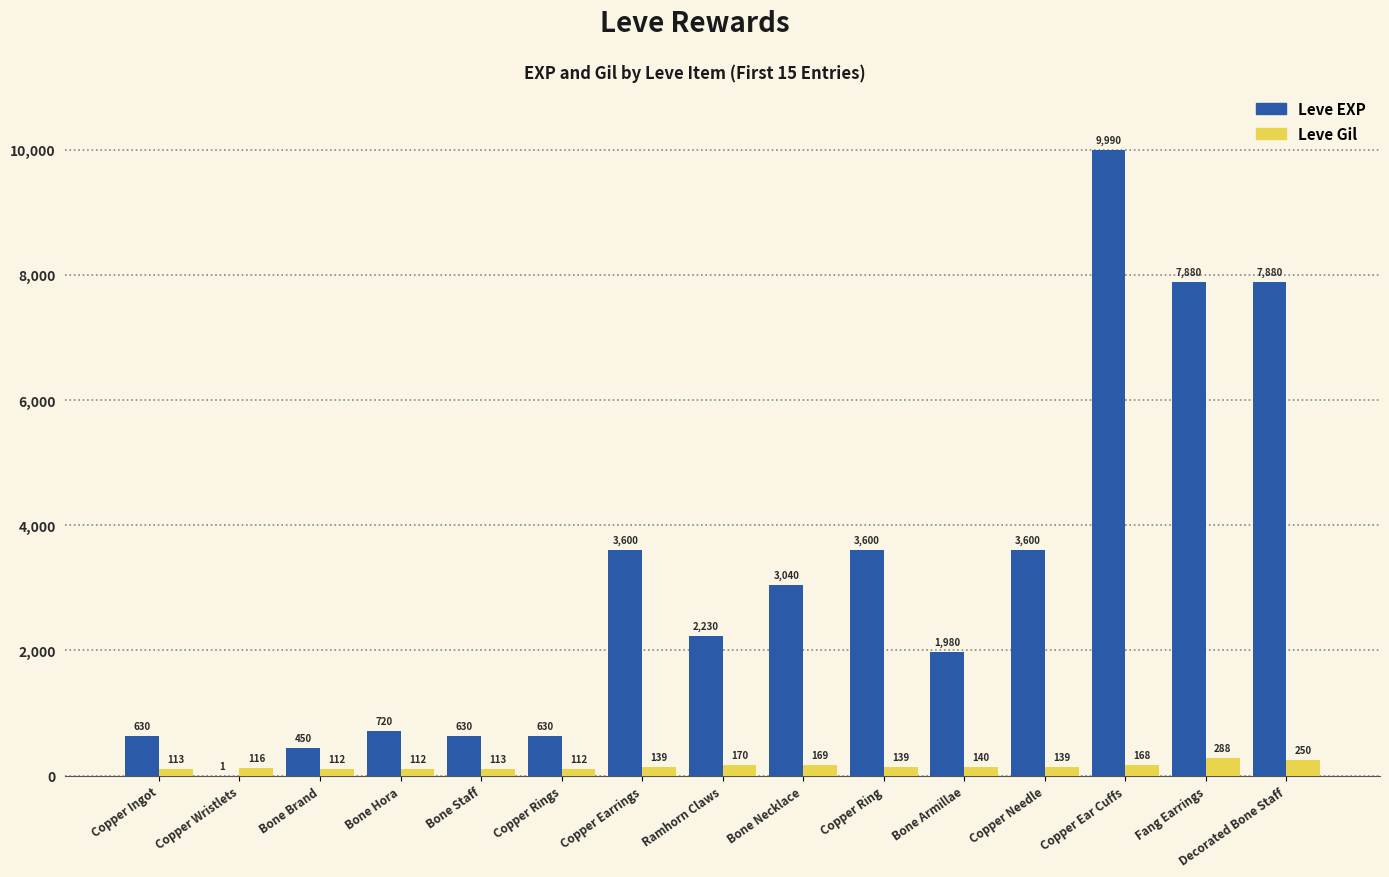

Reading left to right, what are all the values shown in this chart?

Leve EXP: Copper Ingot=630	Copper Wristlets=1	Bone Brand=450	Bone Hora=720	Bone Staff=630	Copper Rings=630	Copper Earrings=3600	Ramhorn Claws=2230	Bone Necklace=3040	Copper Ring=3600	Bone Armillae=1980	Copper Needle=3600	Copper Ear Cuffs=9990	Fang Earrings=7880	Decorated Bone Staff=7880
Leve Gil: Copper Ingot=113	Copper Wristlets=116	Bone Brand=112	Bone Hora=112	Bone Staff=113	Copper Rings=112	Copper Earrings=139	Ramhorn Claws=170	Bone Necklace=169	Copper Ring=139	Bone Armillae=140	Copper Needle=139	Copper Ear Cuffs=168	Fang Earrings=288	Decorated Bone Staff=250